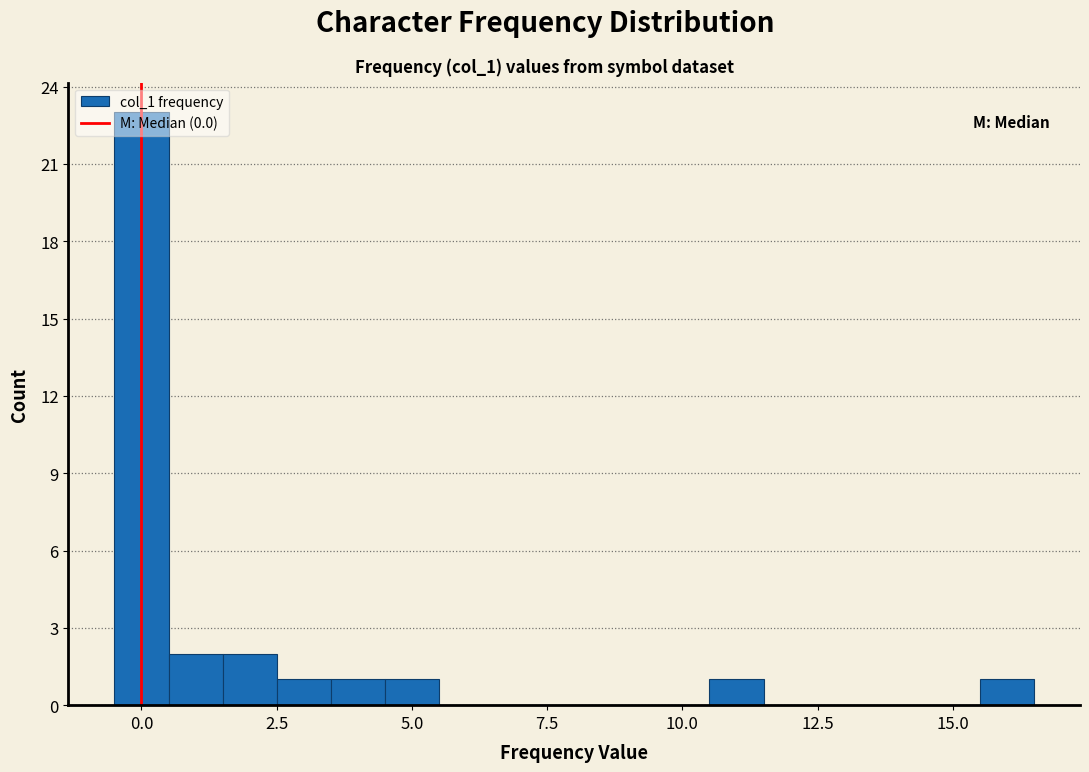

Read against the x-axis, roughly where is the centre of the tallest bar?

0.0